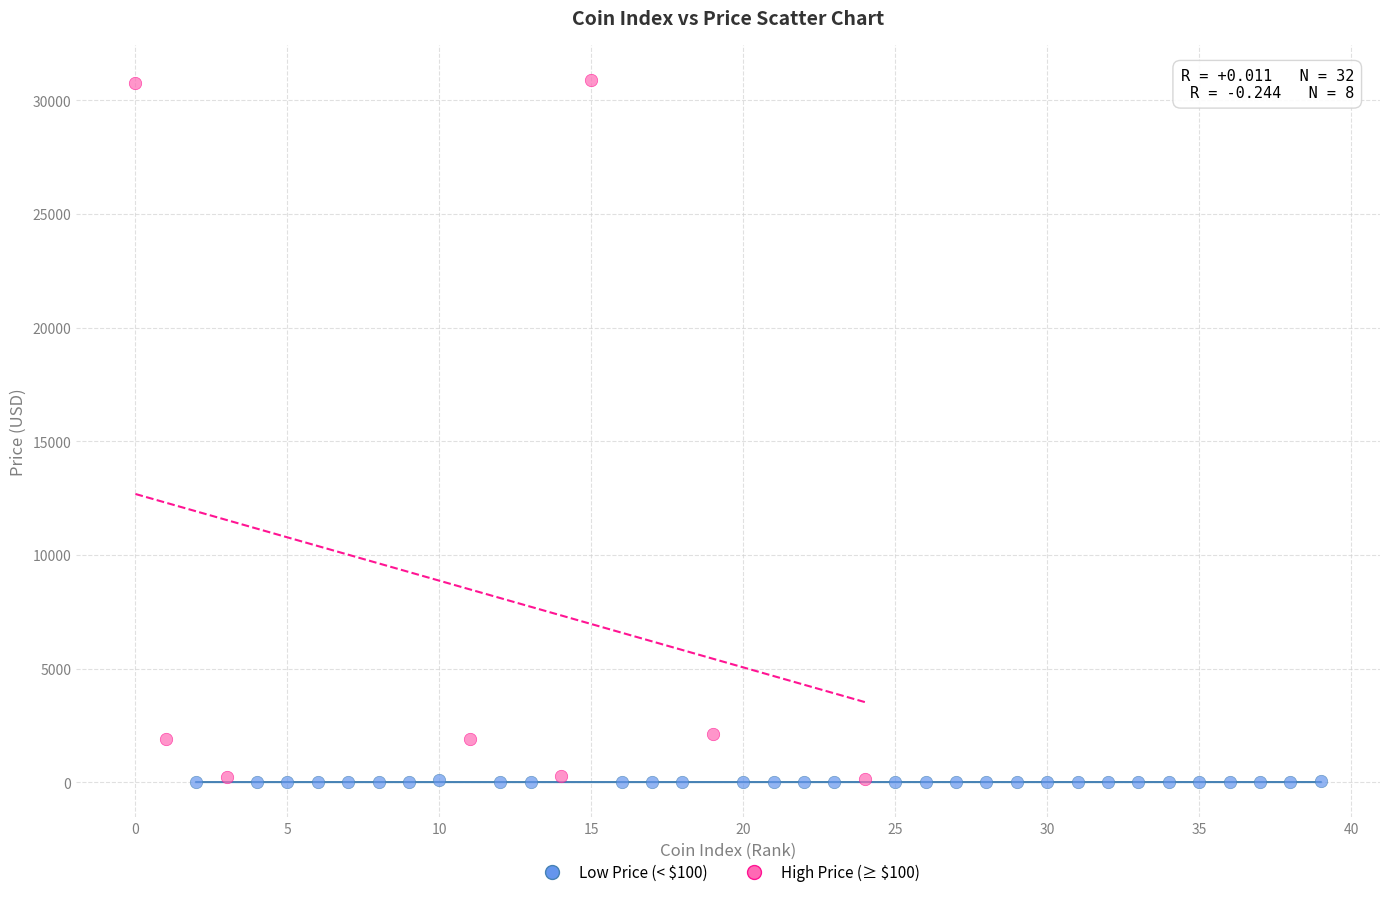

What are all the series names shown in the legend?

Low Price (< $100), High Price (≥ $100)